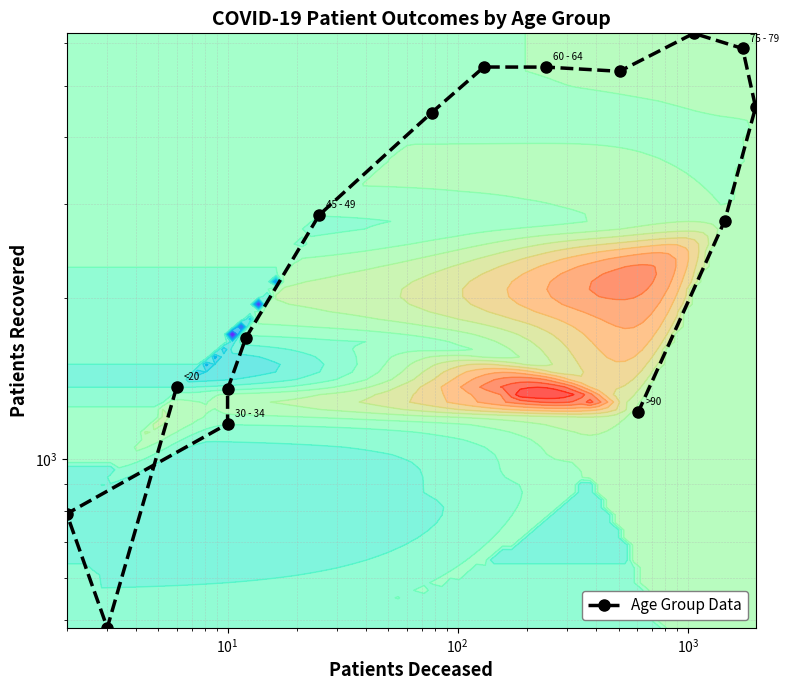

Reading left to right, list all the values displayed in this chart.

1363	484	791	1165	1352	1687	2864	4450	5418	5416	5319	6264	5868	4557	2793	1226